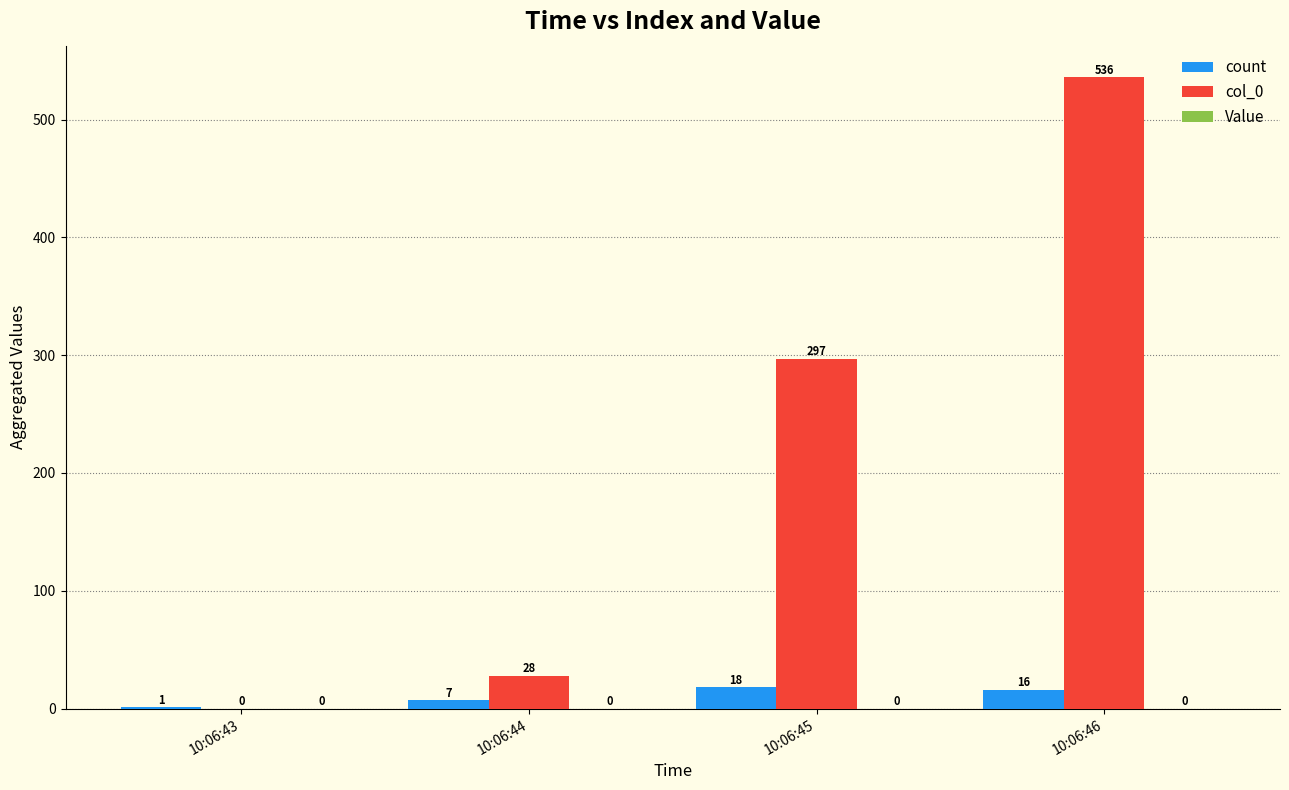

The count series shows 1 at 10:06:43. True or false?

True